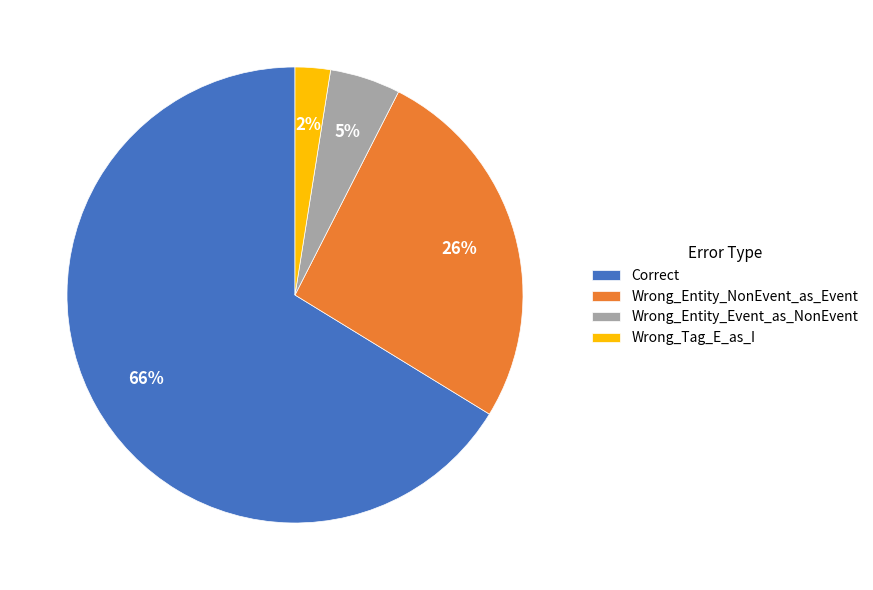

To the nearest percent, what is the average slice percentage?

25%